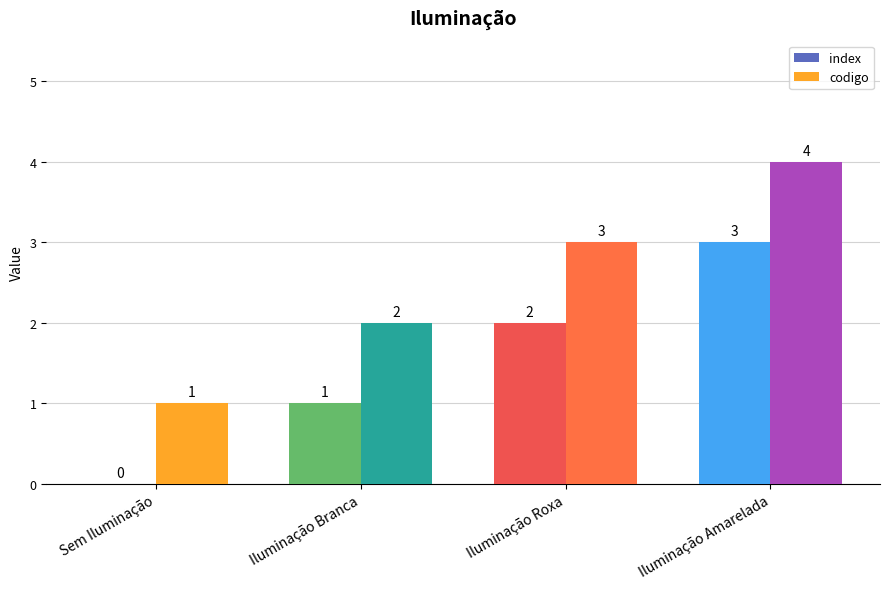

What is the maximum value shown in the chart?

4